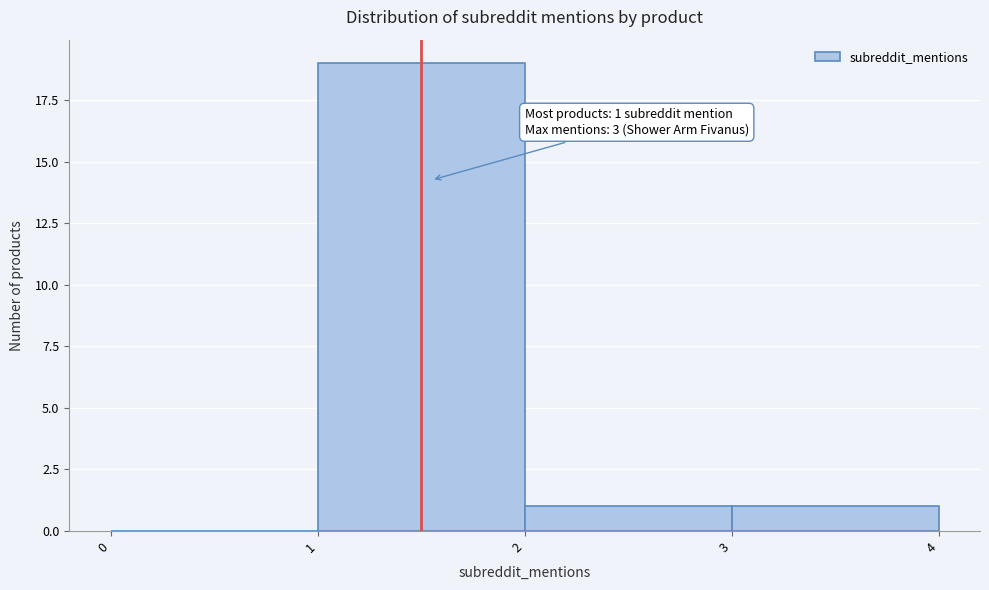

Over which range of the x-axis is the bar tallest?

1 to 2